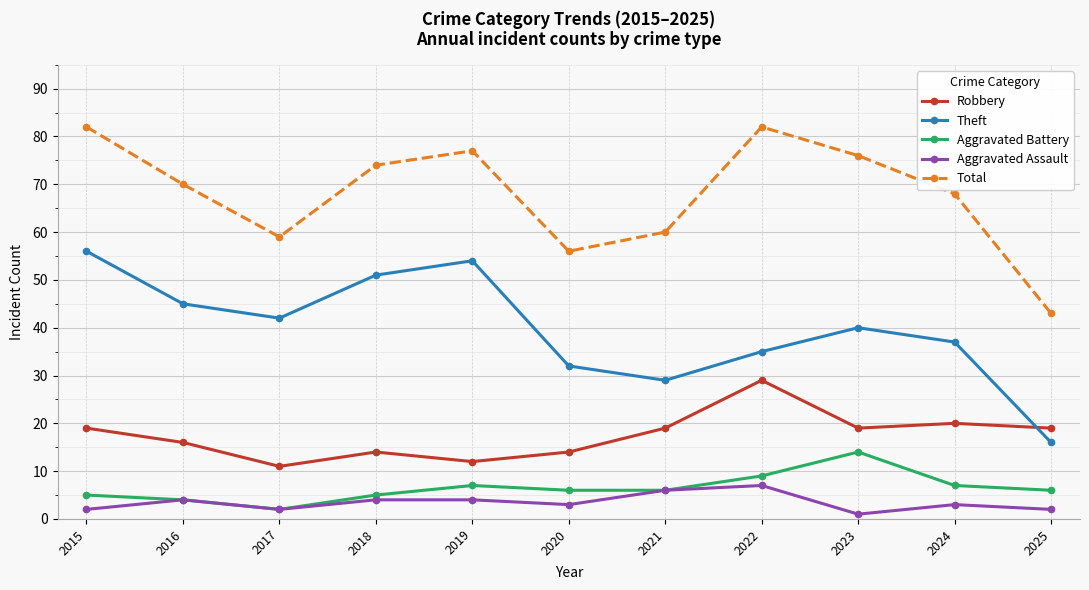

What is the sum of the Theft values at 2018 and 2022?

86